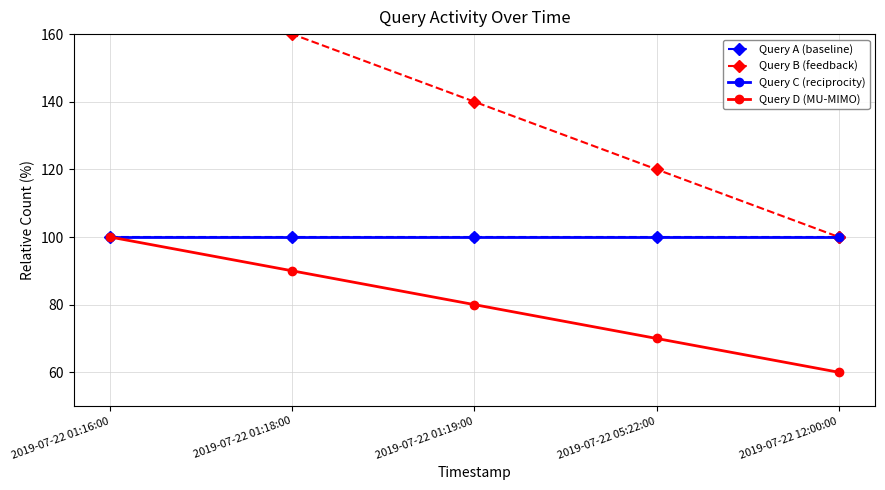

What is the difference between the maximum and second lowest values in the Query B (feedback) series?

60